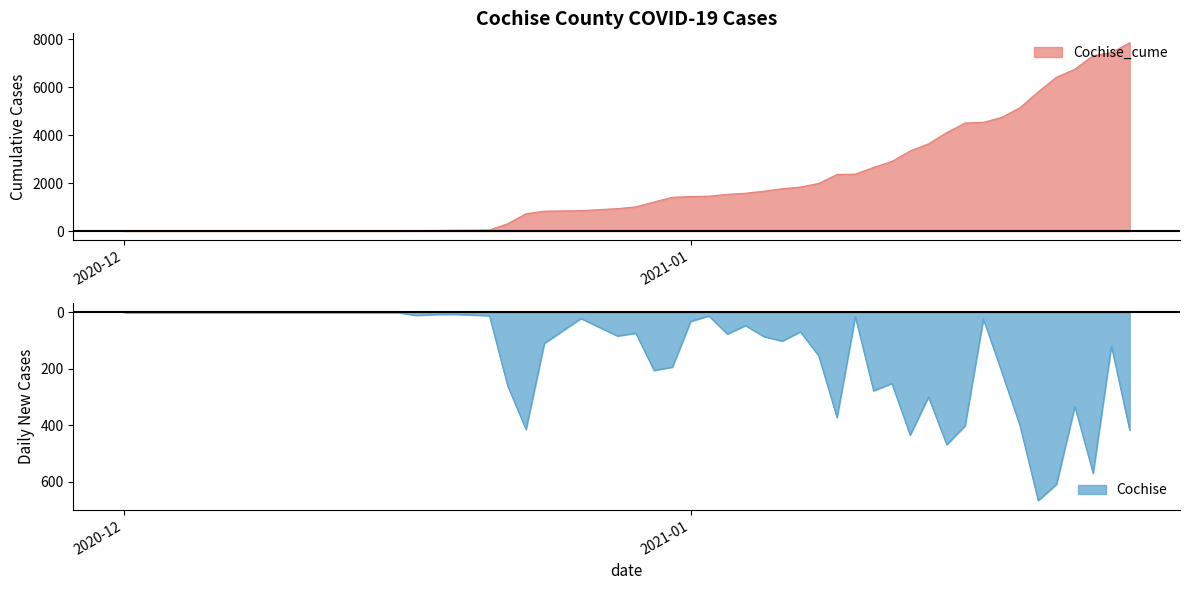

Between 2020-12-23 and 2021-01-24, which series saw the biggest shift?

Cochise_cume